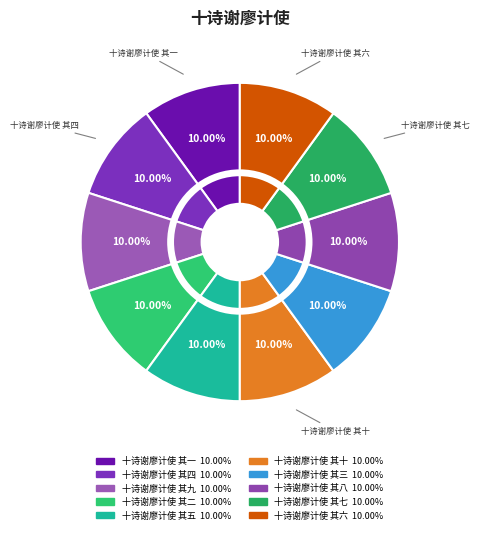

Count the number of slices in the pie.

10